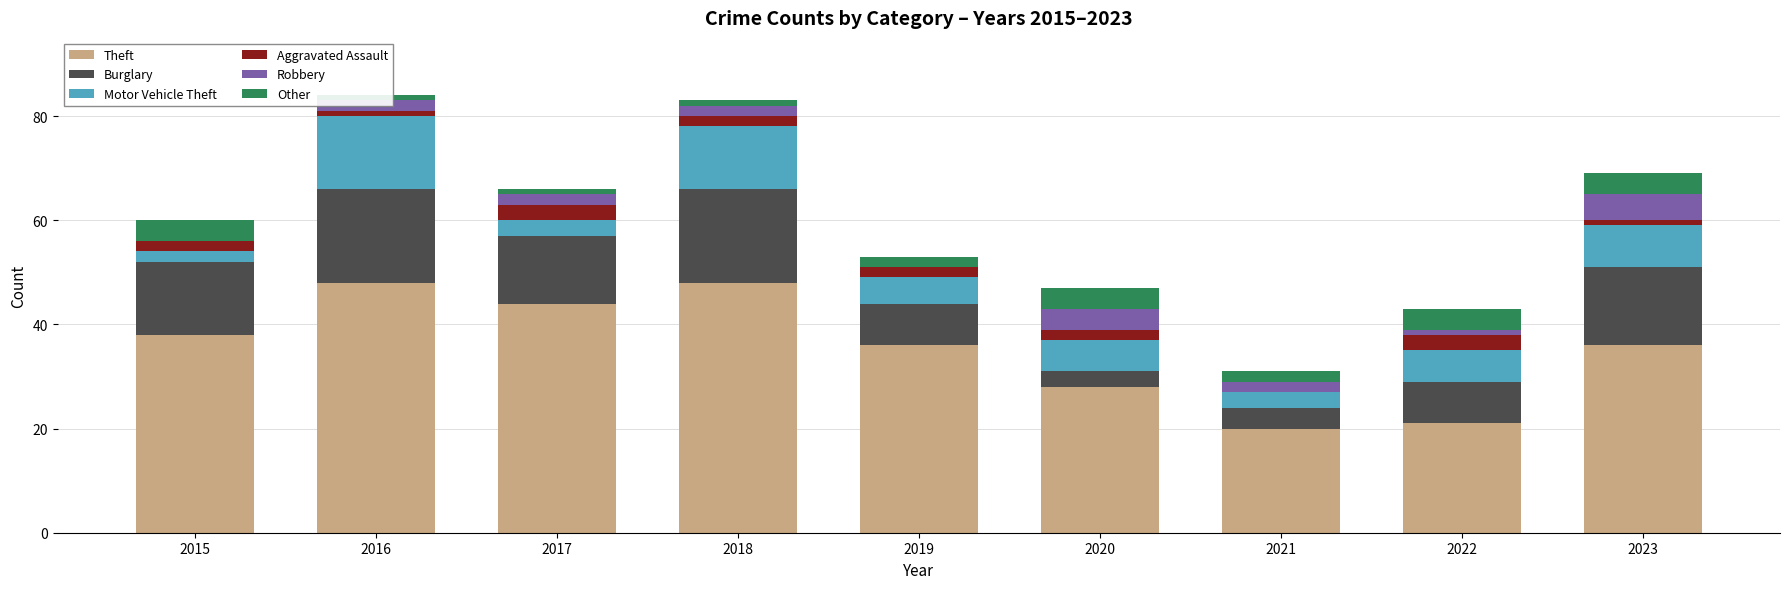

How many Aggravated Assault values are between 1 and 2?

6